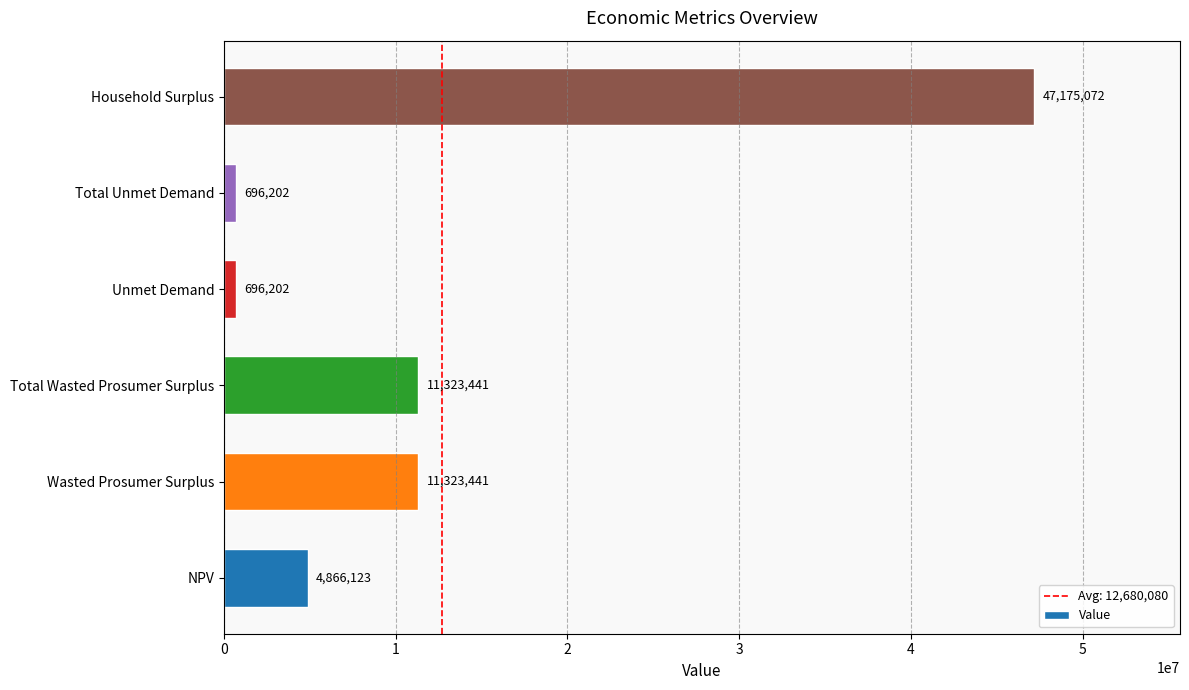

Read the value at Wasted Prosumer Surplus.

11323441.1